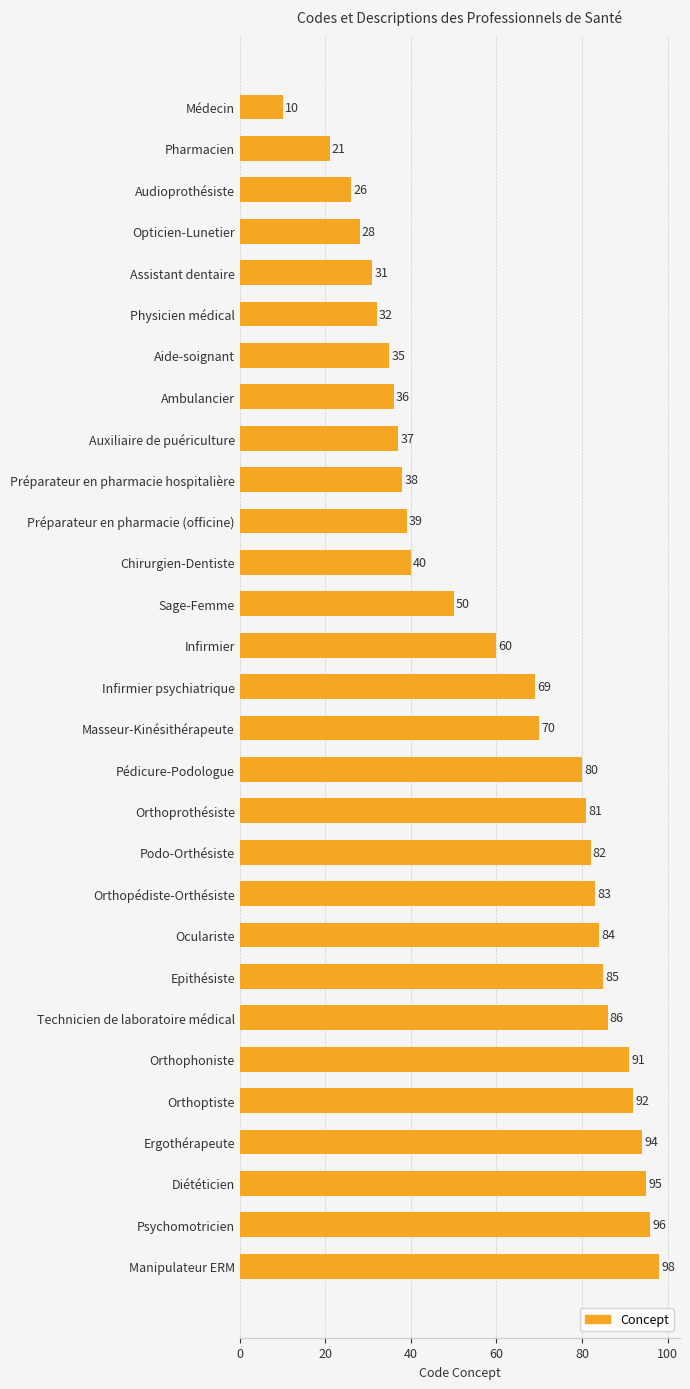

Rank the categories by value from lowest to highest.

Médecin, Pharmacien, Audioprothésiste, Opticien-Lunetier, Assistant dentaire, Physicien médical, Aide-soignant, Ambulancier, Auxiliaire de puériculture, Préparateur en pharmacie hospitalière, Préparateur en pharmacie (officine), Chirurgien-Dentiste, Sage-Femme, Infirmier, Infirmier psychiatrique, Masseur-Kinésithérapeute, Pédicure-Podologue, Orthoprothésiste, Podo-Orthésiste, Orthopédiste-Orthésiste, Oculariste, Epithésiste, Technicien de laboratoire médical, Orthophoniste, Orthoptiste, Ergothérapeute, Diététicien, Psychomotricien, Manipulateur ERM